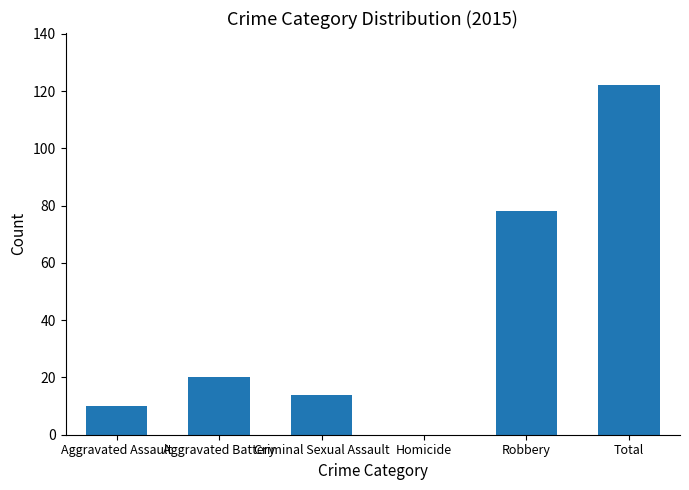

What is the change in value from Aggravated Assault to Robbery?

+68